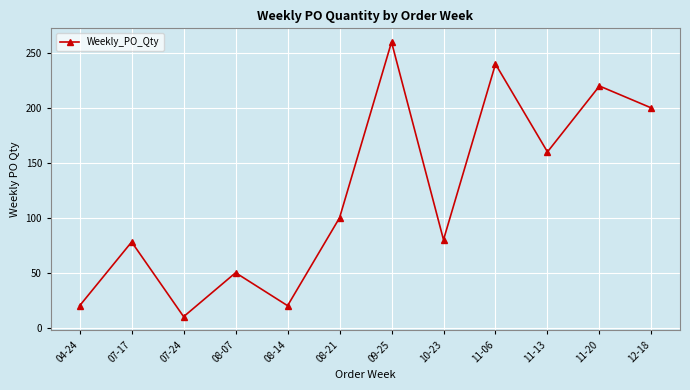

True or false: the data shows 50 at 08-07.

True